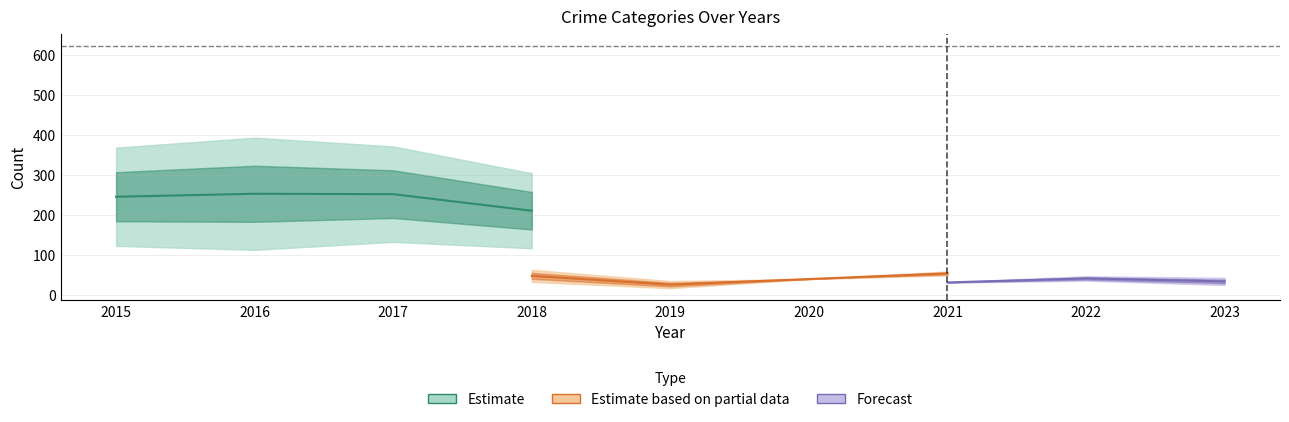

Does the chart display data point markers on the line(s)?

No